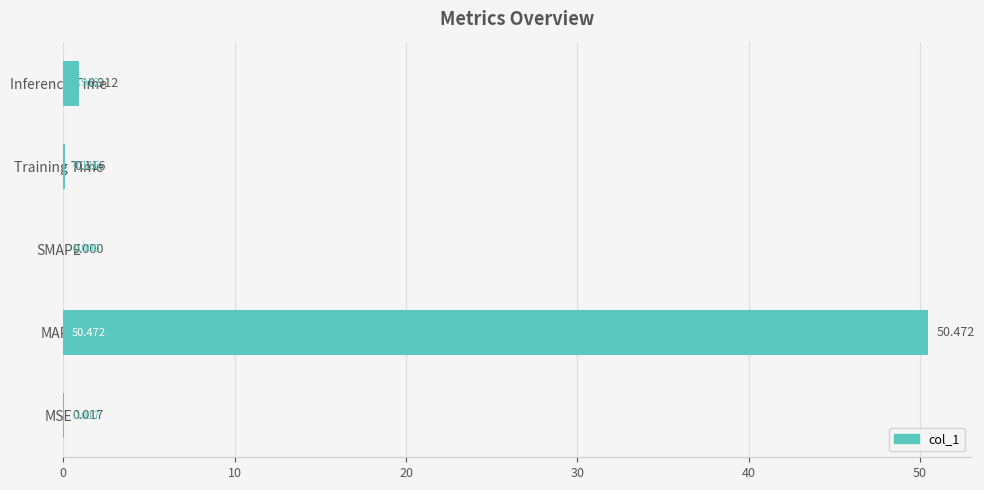

At which category does the chart reach its peak across all series?

MAPE